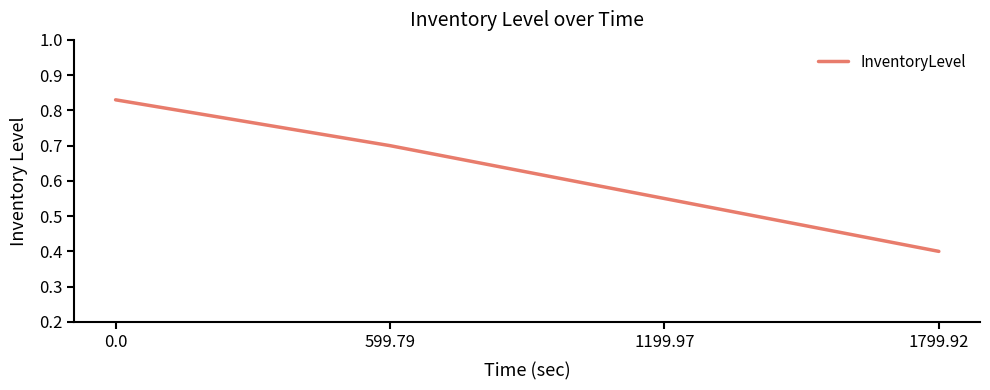

True or false: the data shows 0.7 at 599.79.

True